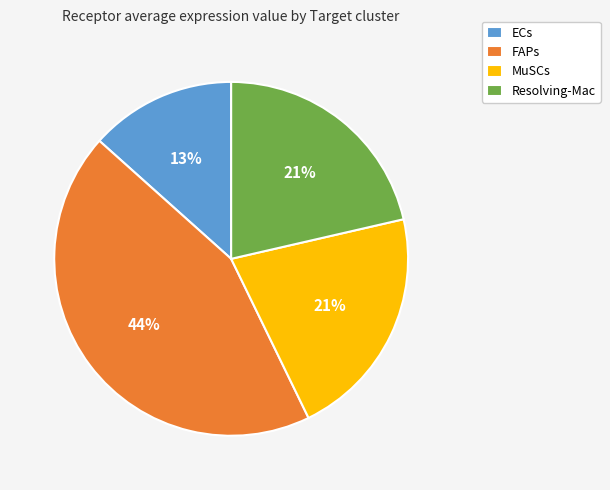

Combined, do FAPs and MuSCs account for over 50%?

Yes